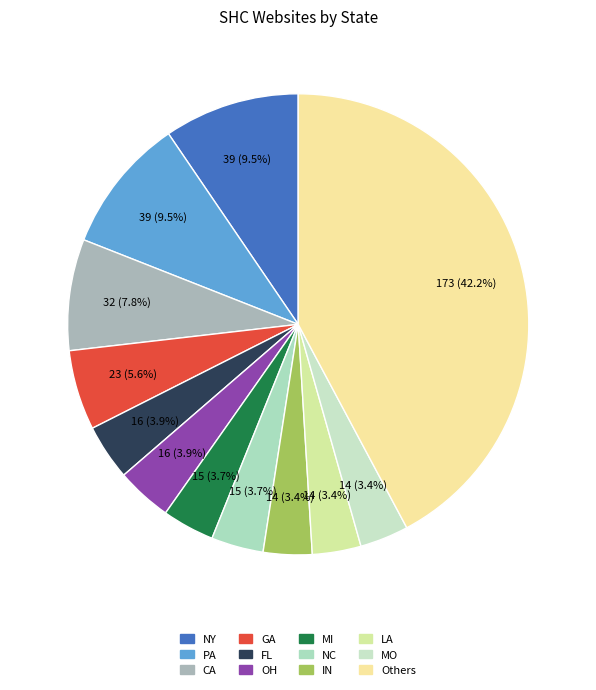

Is it true that GA is 6% of the pie?

True